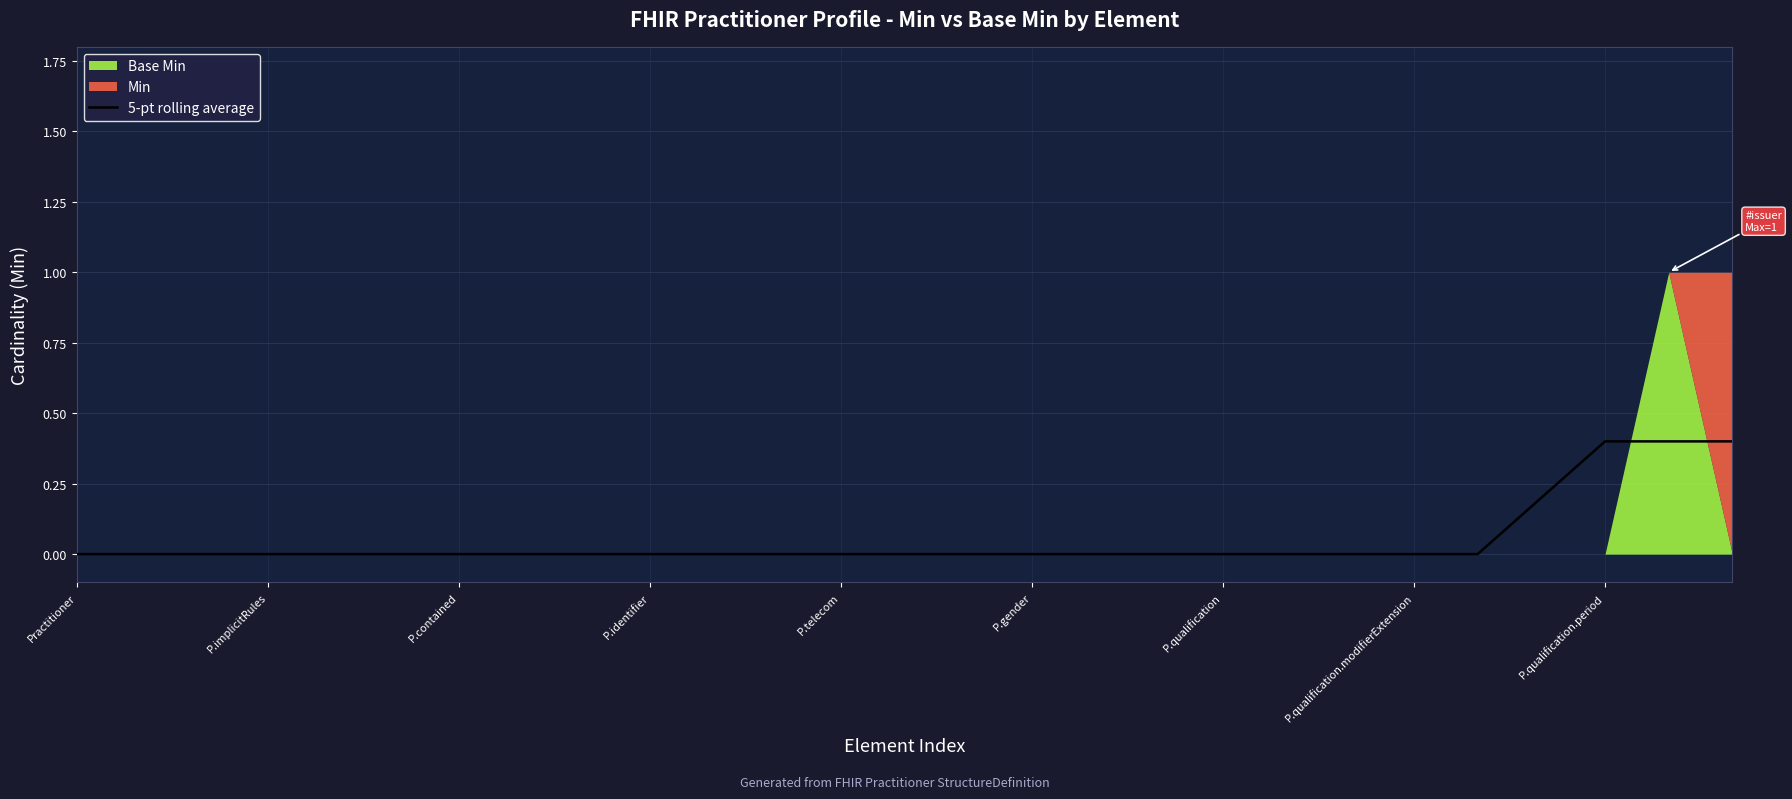

Reading right to left, extract all data points from this chart.

0.4	0.4	0.4	0.2	0.0	0.0	0.0	0.0	0.0	0.0	0.0	0.0	0.0	0.0	0.0	0.0	0.0	0.0	0.0	0.0	0.0	0.0	0.0	0.0	0.0	0.0	0.0